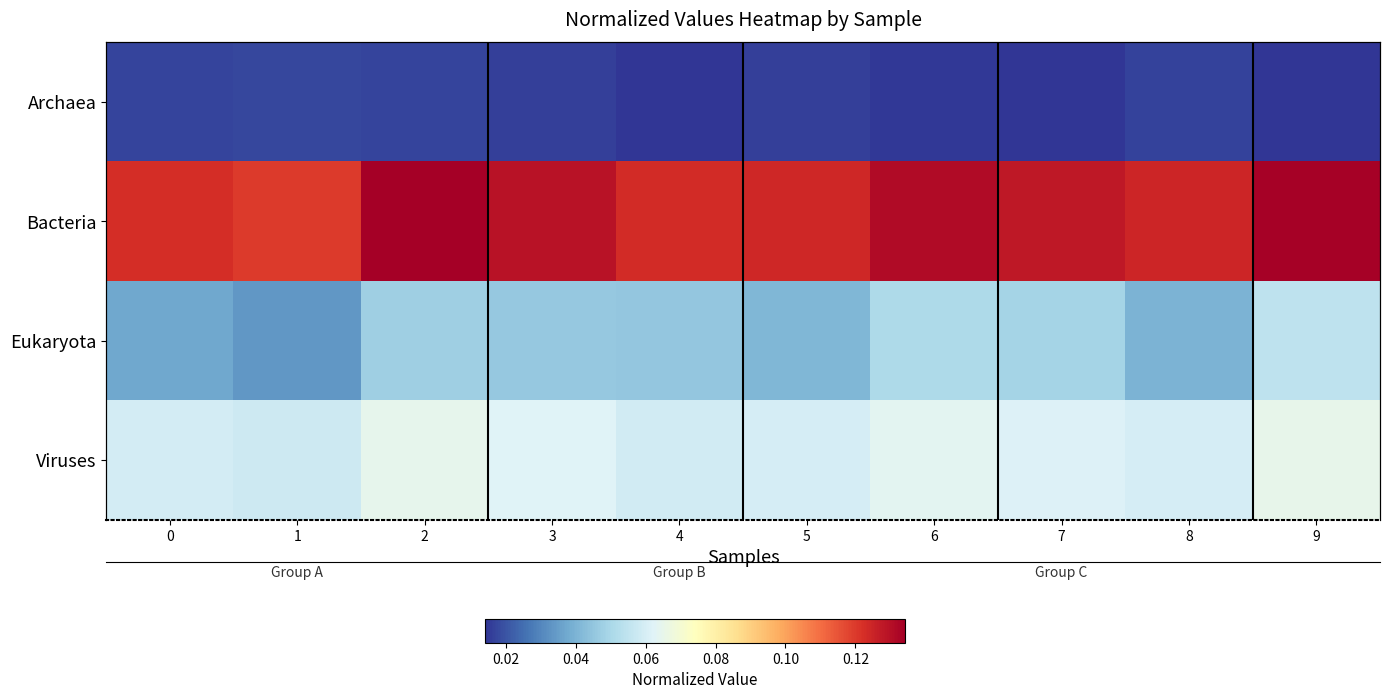

Rank the series by their maximum value, from lowest to highest.

Archaea, Eukaryota, Viruses, Bacteria